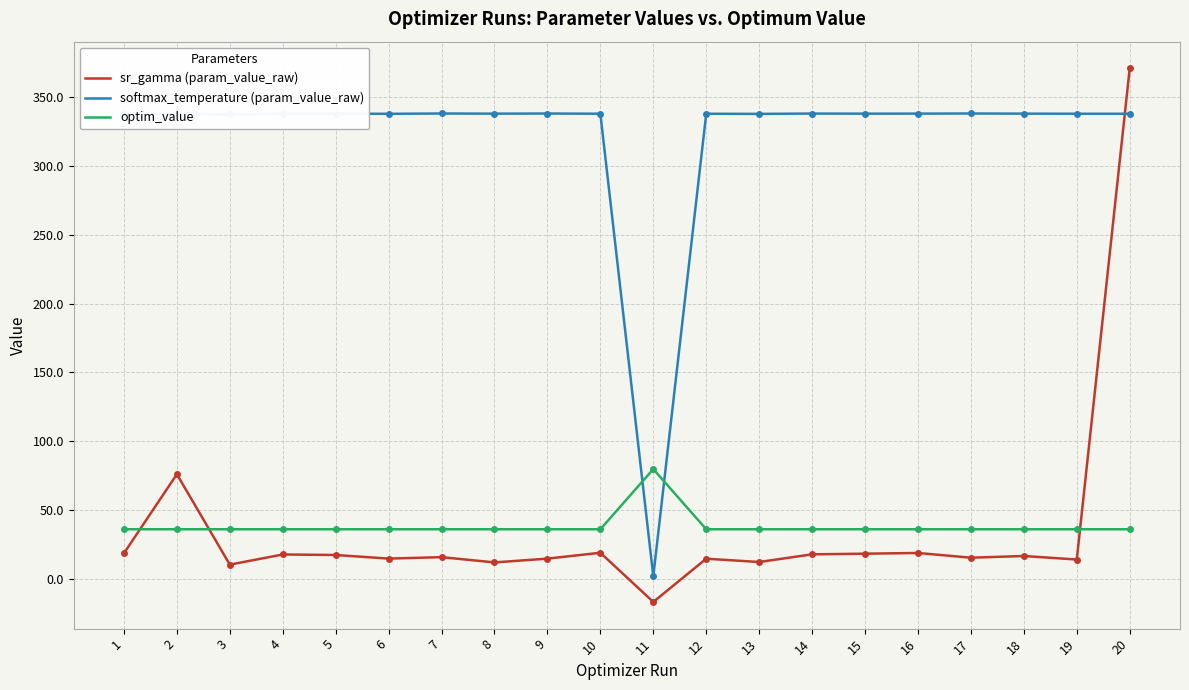

What is the minimum value shown in the chart?

-16.9